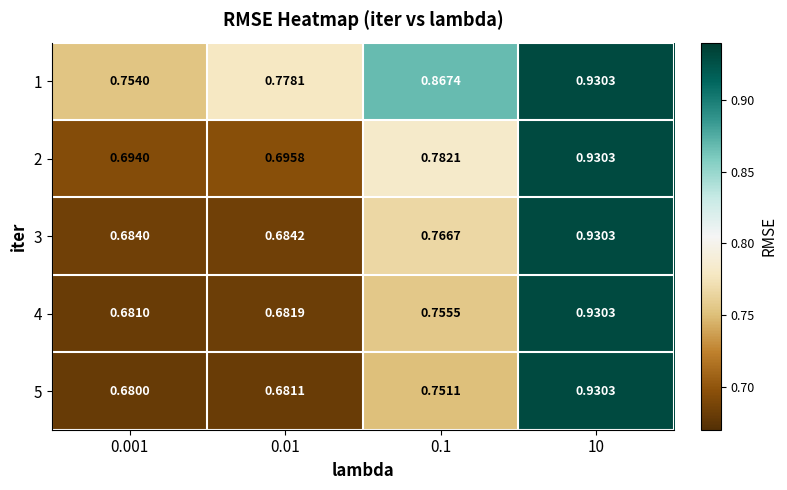

Is the value of 1 at 10 greater than the value of 4 at 0.001?

Yes